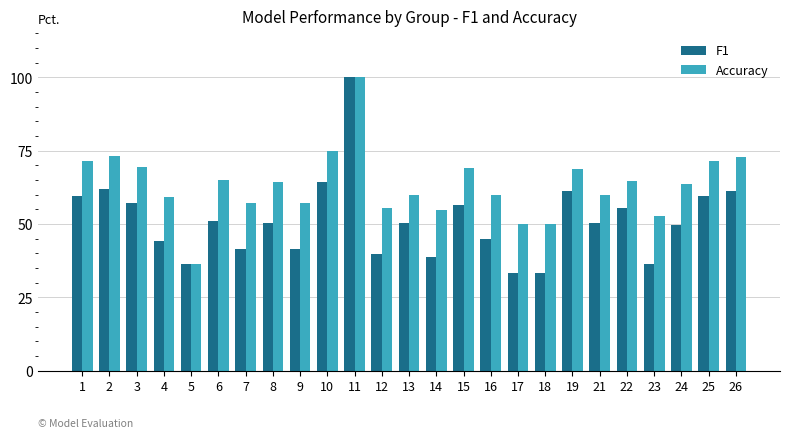

Which series changed the most between 4 and 24?

F1